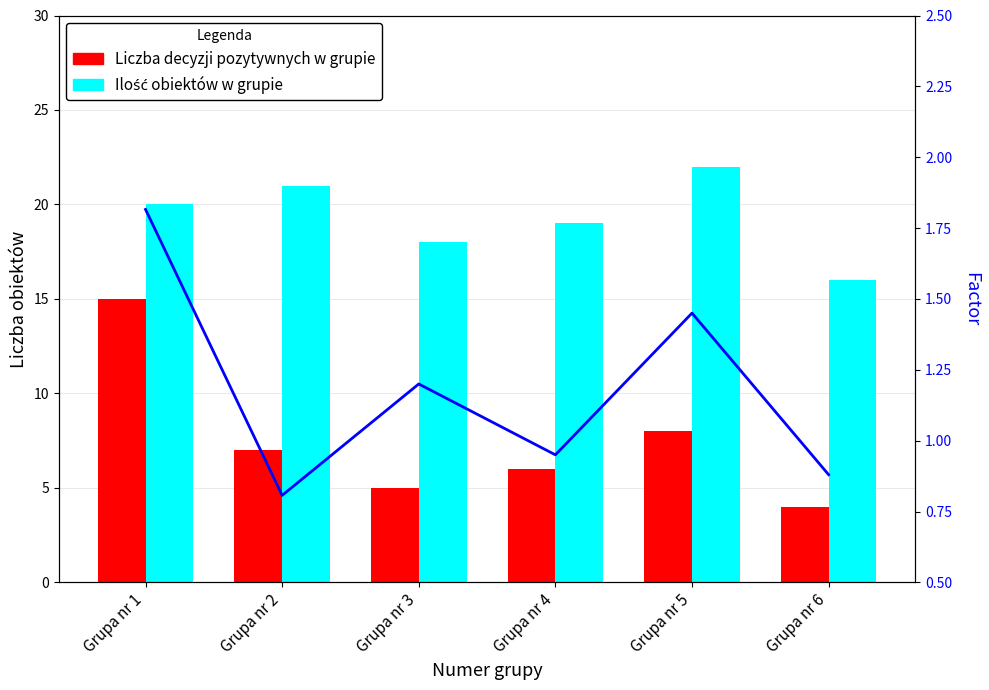

What is the average value of the Ilość obiektów w grupie series?

19.3